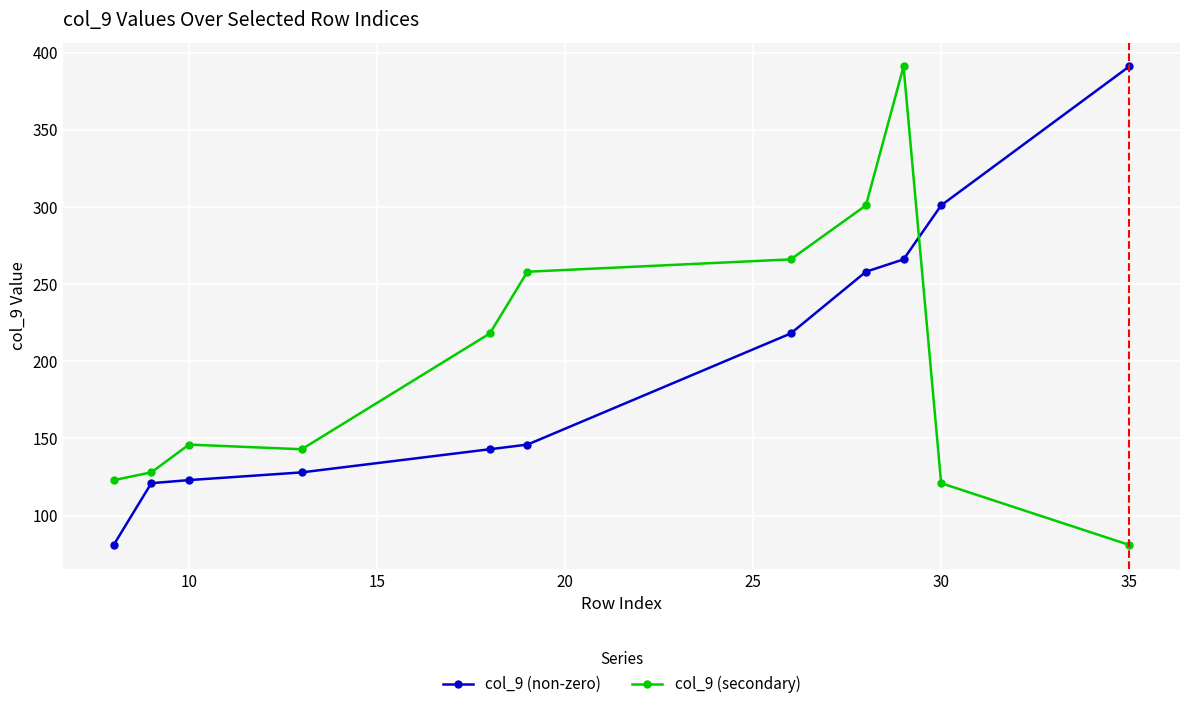

What is the smallest value displayed?

81